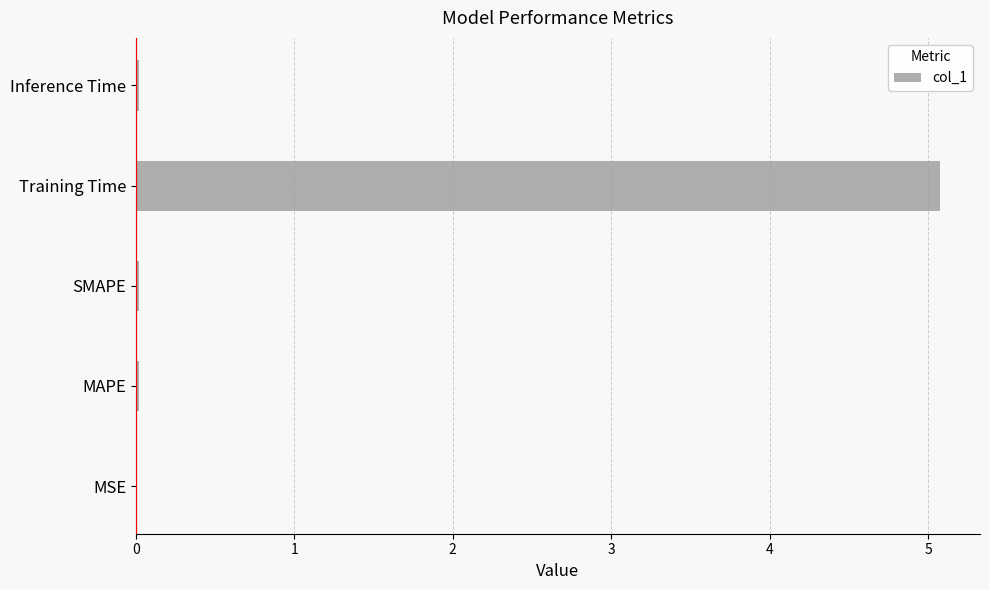

What is the sum of all values?

5.1